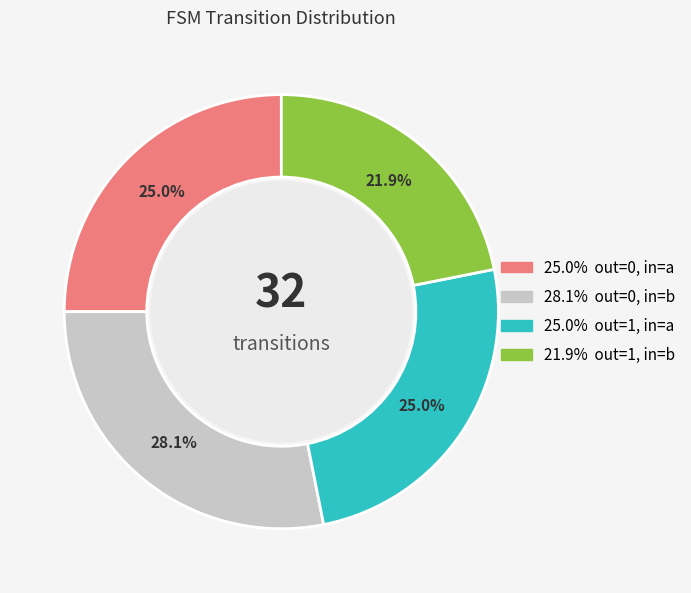

Does any single category account for the majority?

No